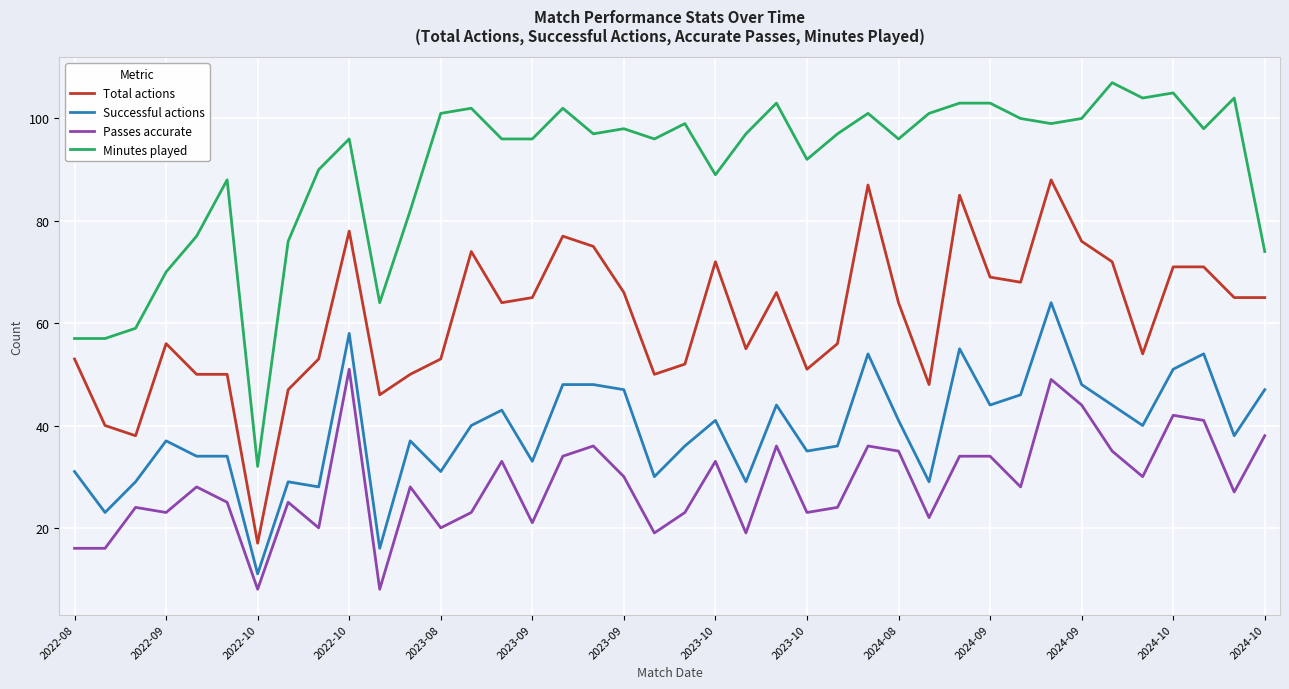

Which series has the largest total across all categories?

Minutes played